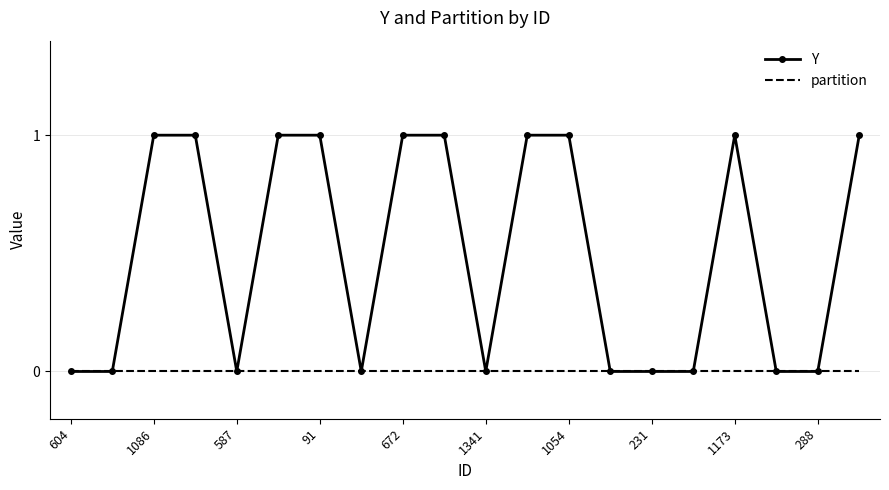

Rank the series by their average value, from highest to lowest.

Y, partition